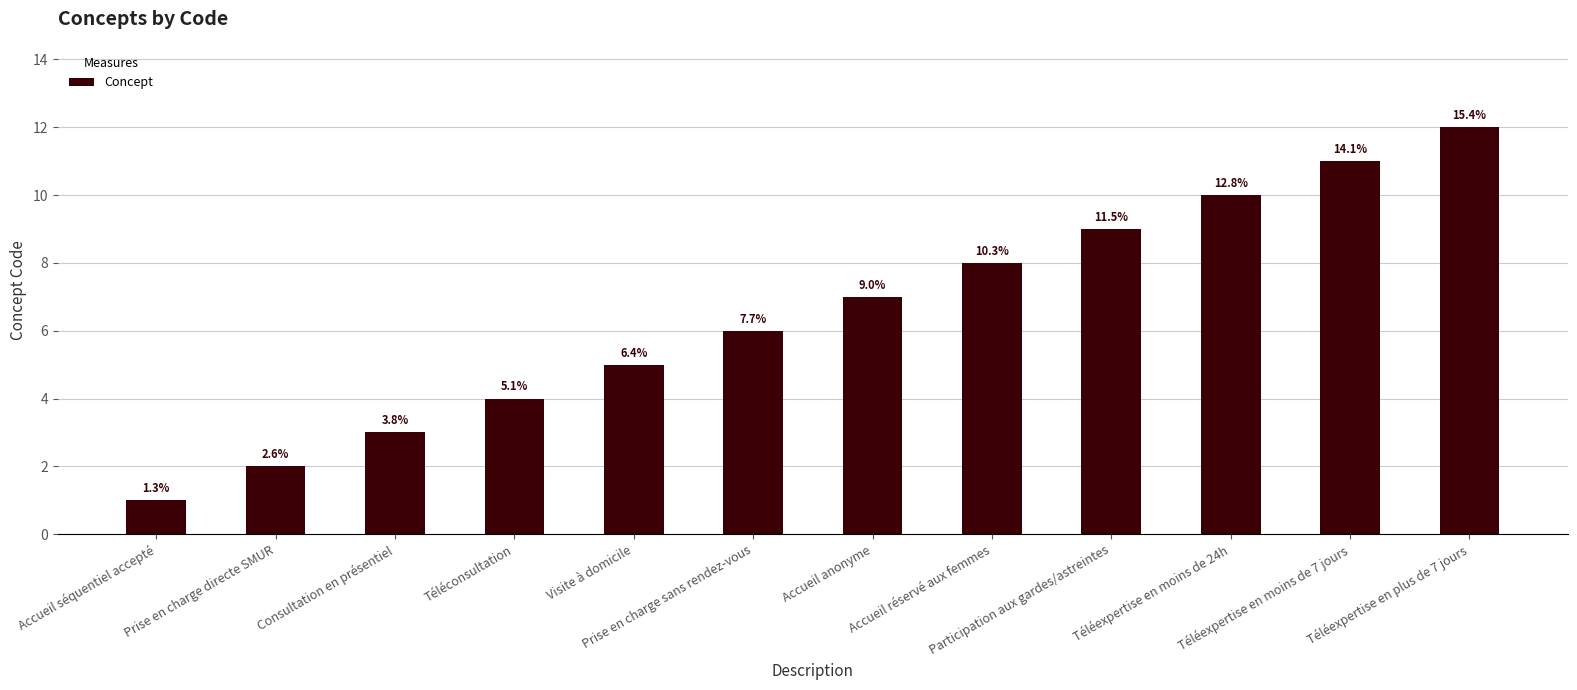

How many bars are there in total?

12